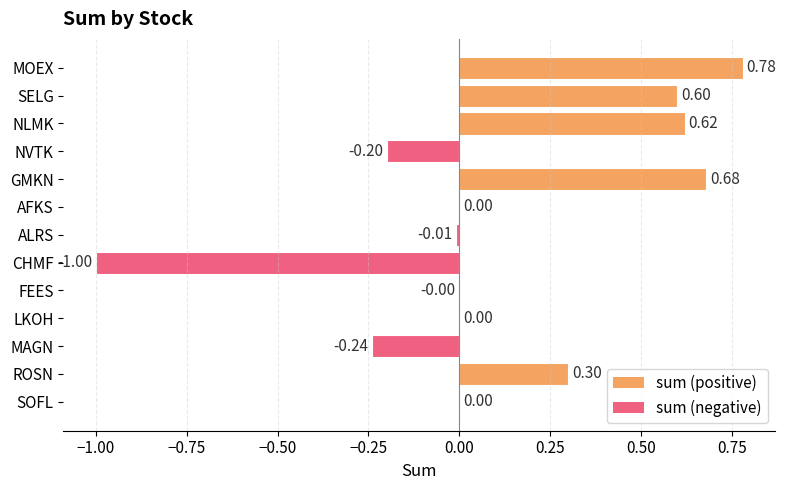

Are the bars horizontal?

Yes